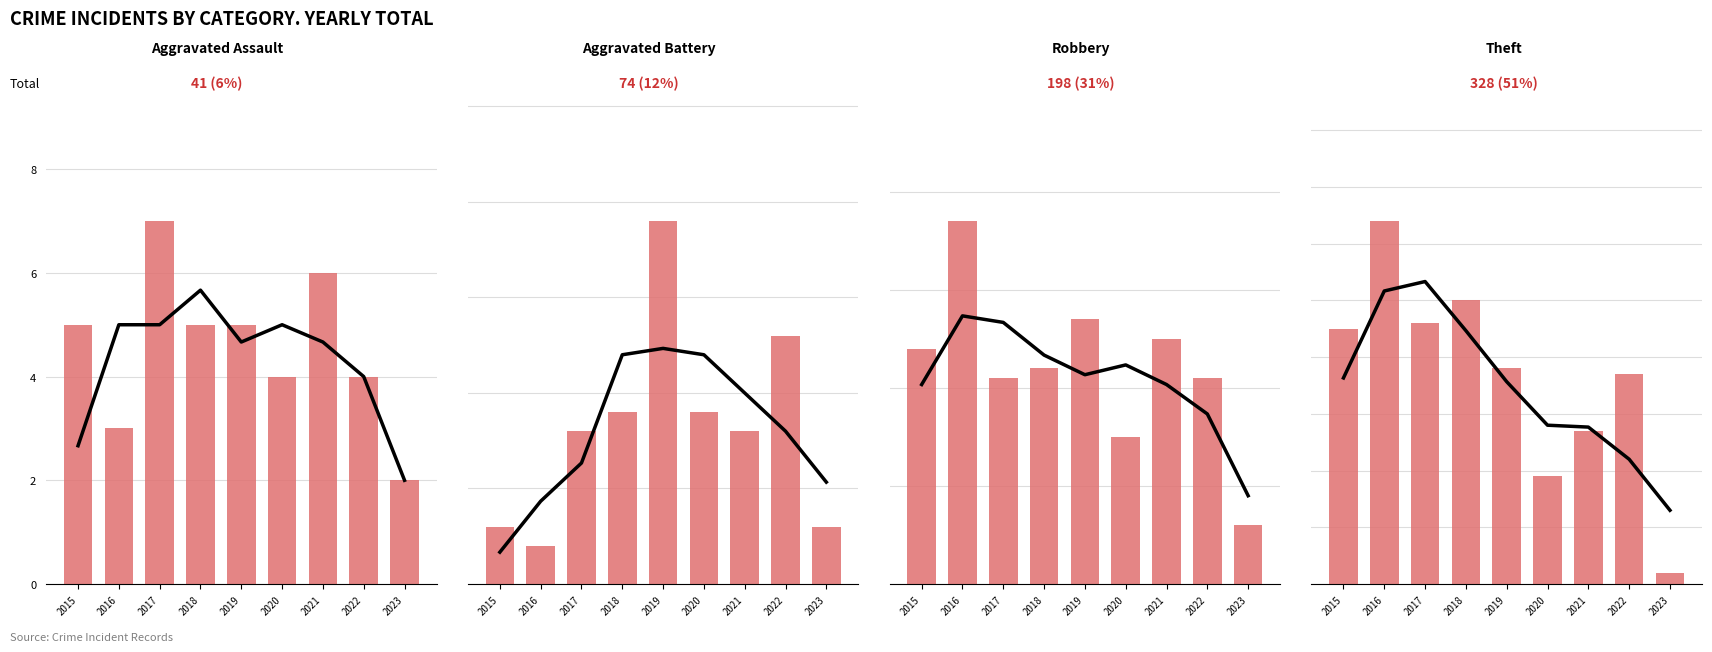

At how many categories does at least one series exceed 4?

9